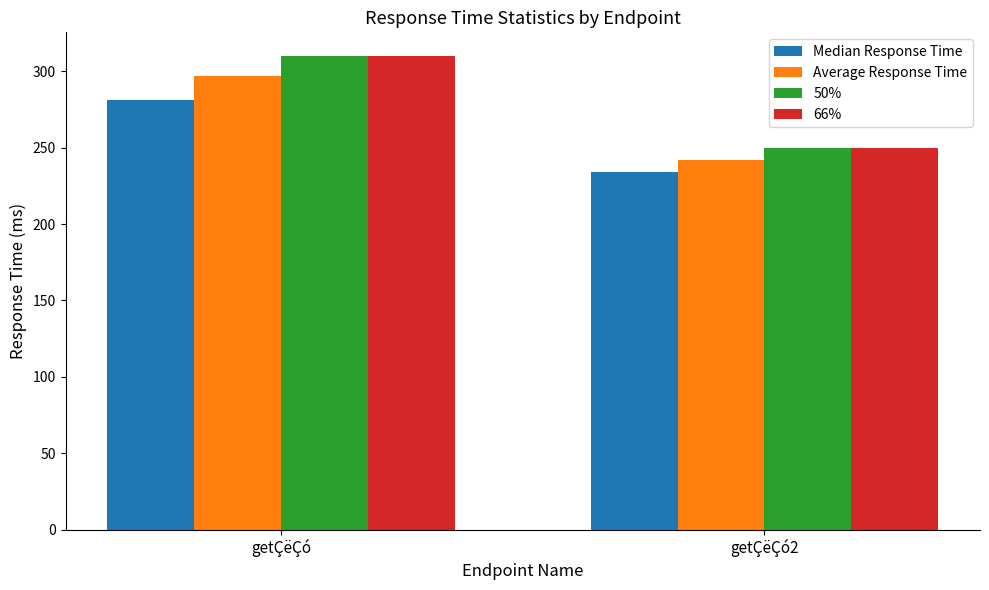

At which label does 66% reach its peak?

getÇëÇó